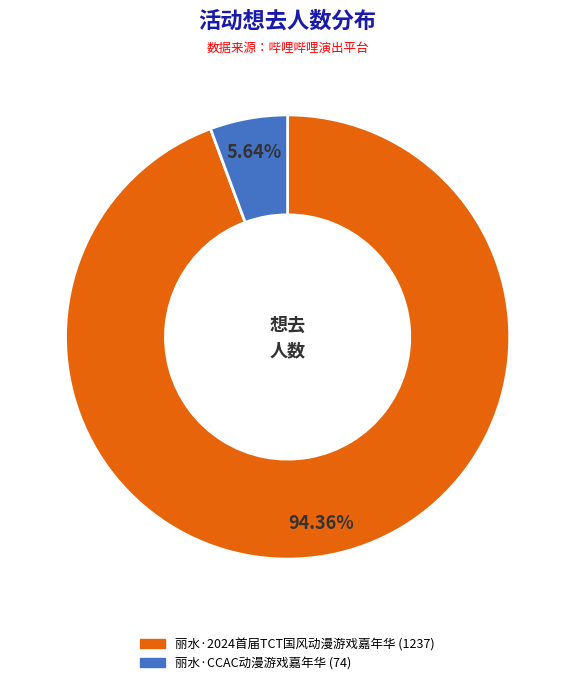

What is the ratio of the value at 丽水·CCAC动漫游戏嘉年华 to the value at 丽水·2024首届TCT国风动漫游戏嘉年华?

0.1